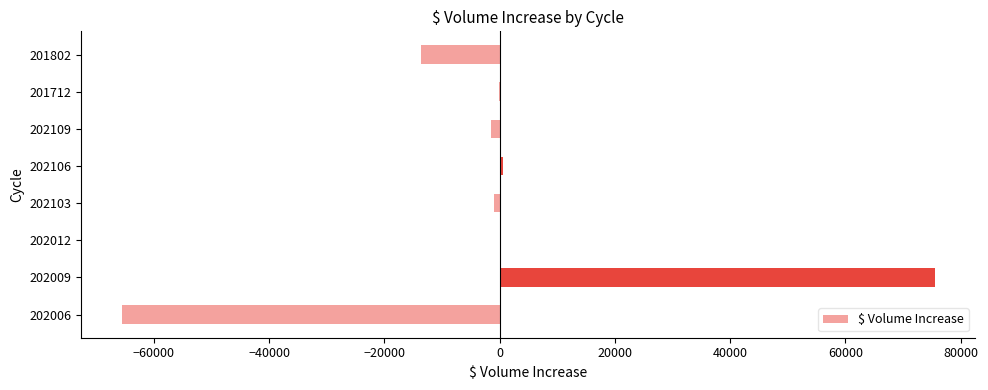

The chart shows a value of 613.0 at 202106. True or false?

True